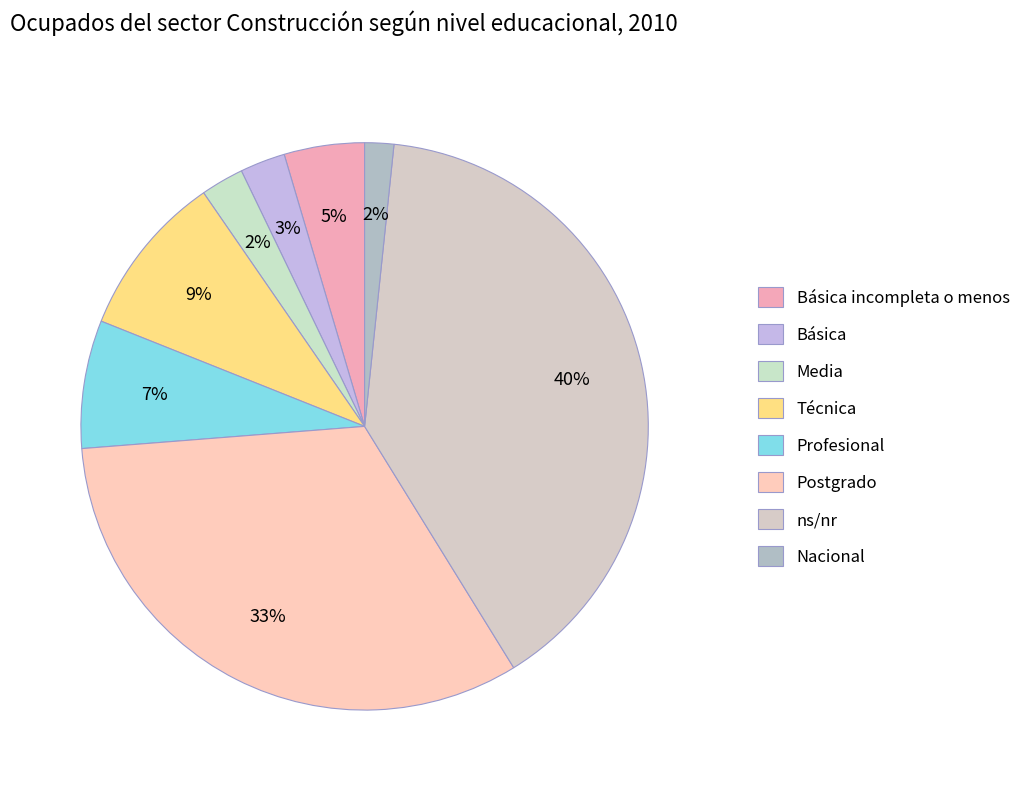

To the nearest percent, what is the combined percentage of Media and Postgrado?

35%